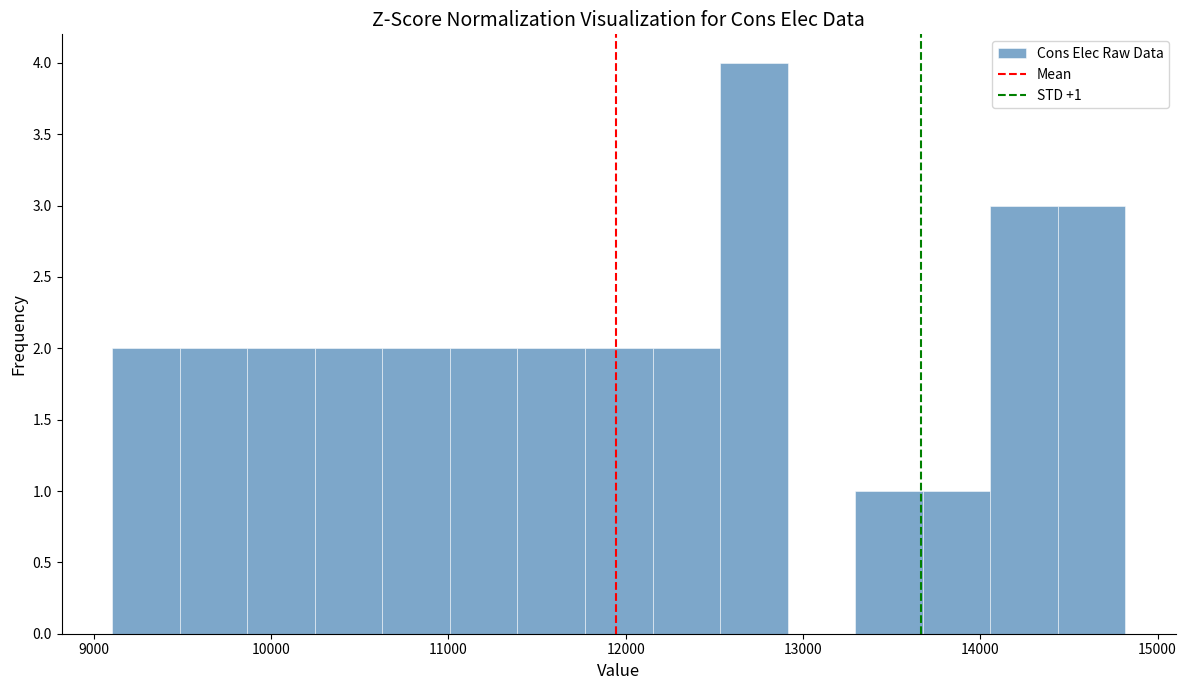

Read against the x-axis, roughly where is the centre of the tallest bar?

12700